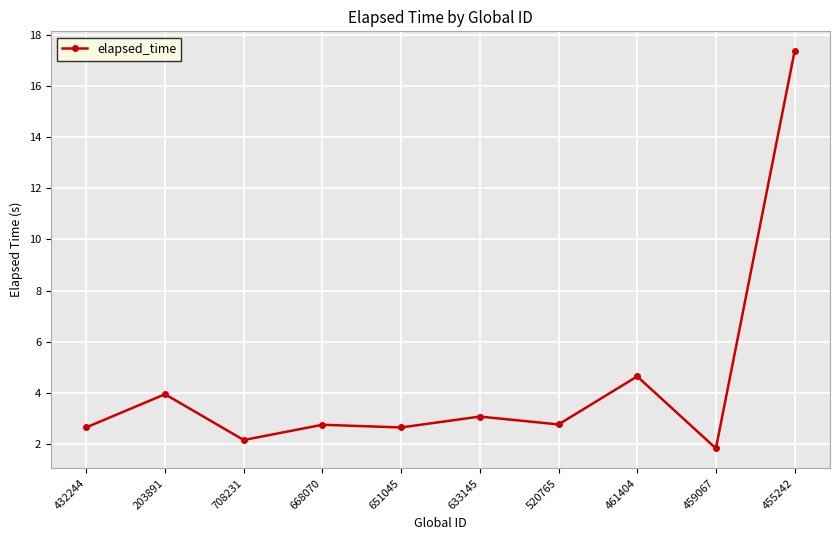

The chart shows a value of 0.7 at 459067. True or false?

False